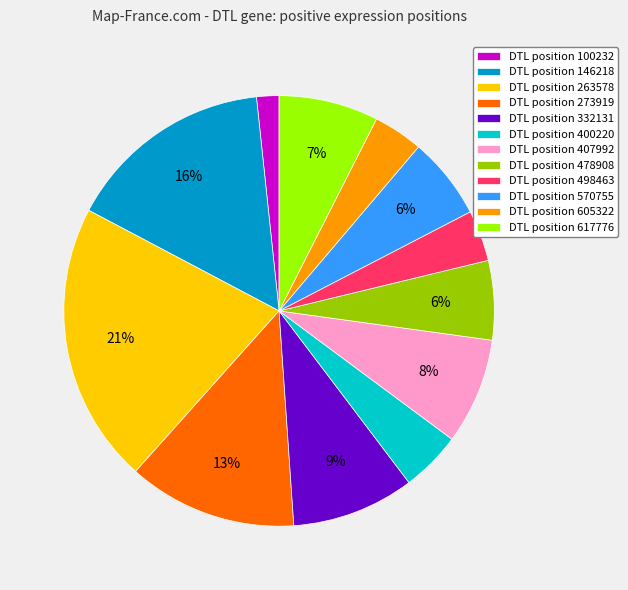

Between DTL position 498463 and DTL position 400220, which is larger?

DTL position 400220